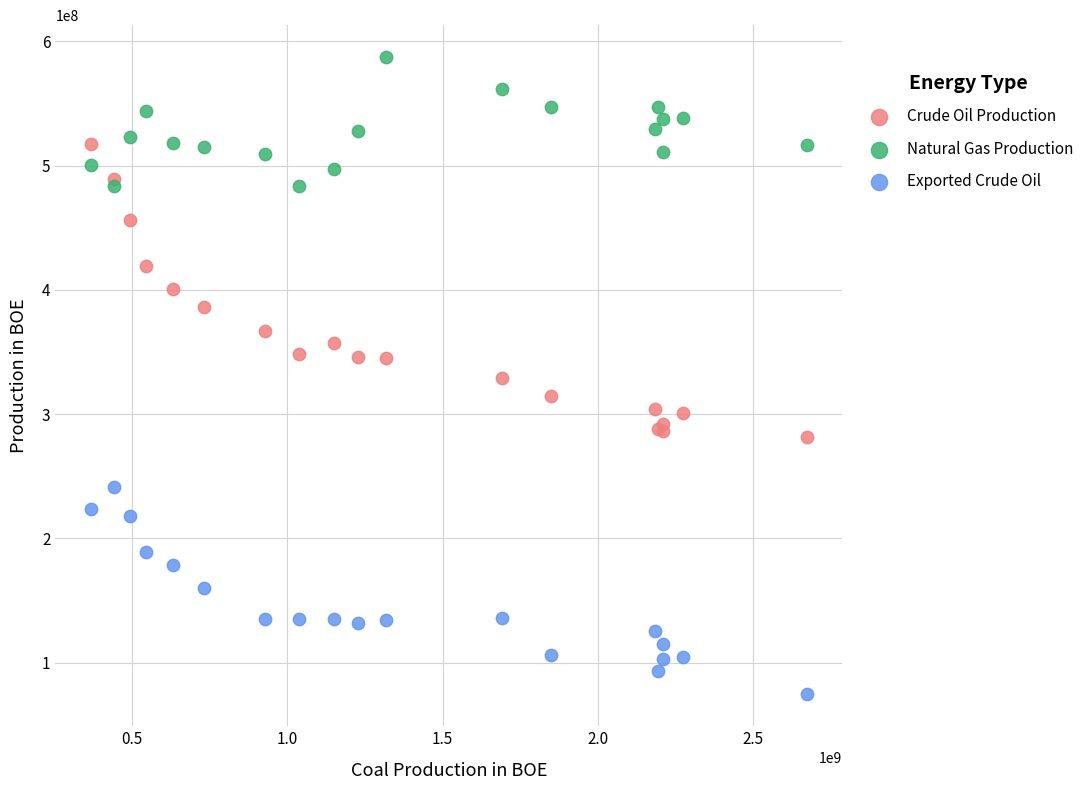

What is the X range (max minus min) for the scatter plot?

2302709896.4